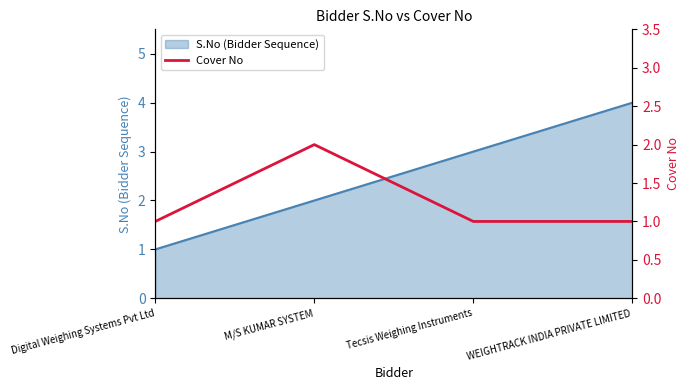

What is the label of the 3rd point from the left?

Tecsis Weighing Instruments